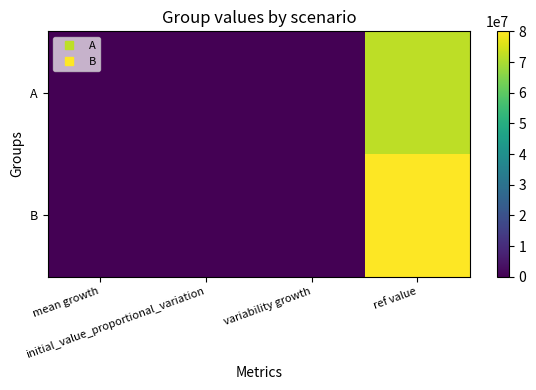

List the series in order of their peak value, highest first.

B, A